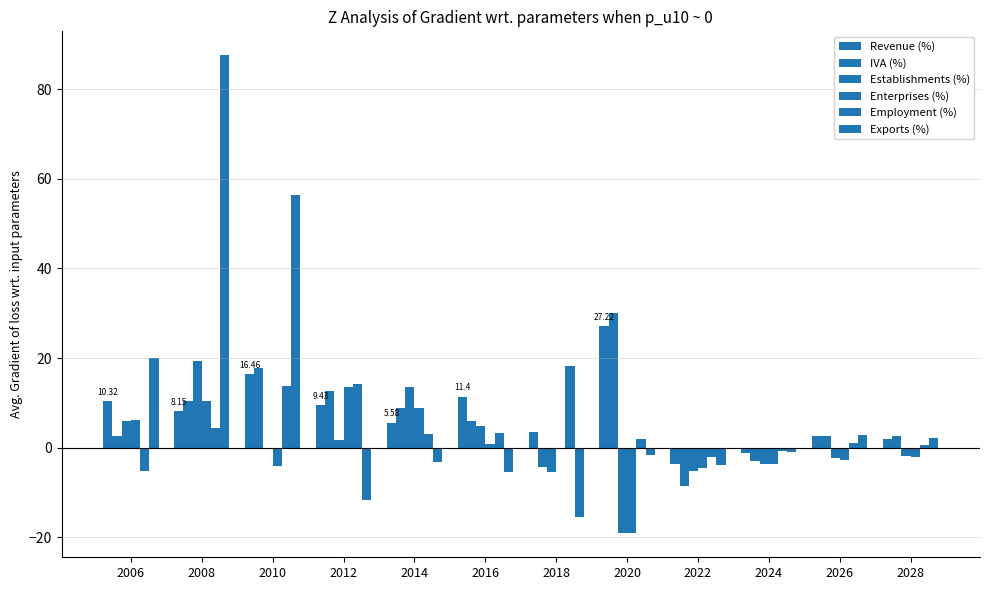

Reading right to left, transcribe all the data shown in this chart.

Revenue (%): 1.9	2.6	-1.3	-3.7	27.2	3.5	11.4	5.6	9.4	16.5	8.2	10.3
IVA (%): 2.5	2.6	-2.9	-8.5	30.1	-4.3	6.0	8.8	12.7	17.8	10.5	2.5
Establishments (%): -1.8	-2.2	-3.6	-5.2	-19.1	-5.4	4.8	13.5	1.7	0.0	19.2	6.1
Enterprises (%): -2.1	-2.6	-3.6	-4.5	-19.1	-0.4	0.8	8.8	13.4	-4.1	10.5	6.1
Employment (%): 0.7	1.1	-0.7	-2.1	2.0	18.2	3.4	2.9	14.3	13.7	4.3	-5.3
Exports (%): 2.1	2.9	-1.0	-3.9	-1.7	-15.5	-5.4	-3.1	-11.6	56.3	87.6	20.1